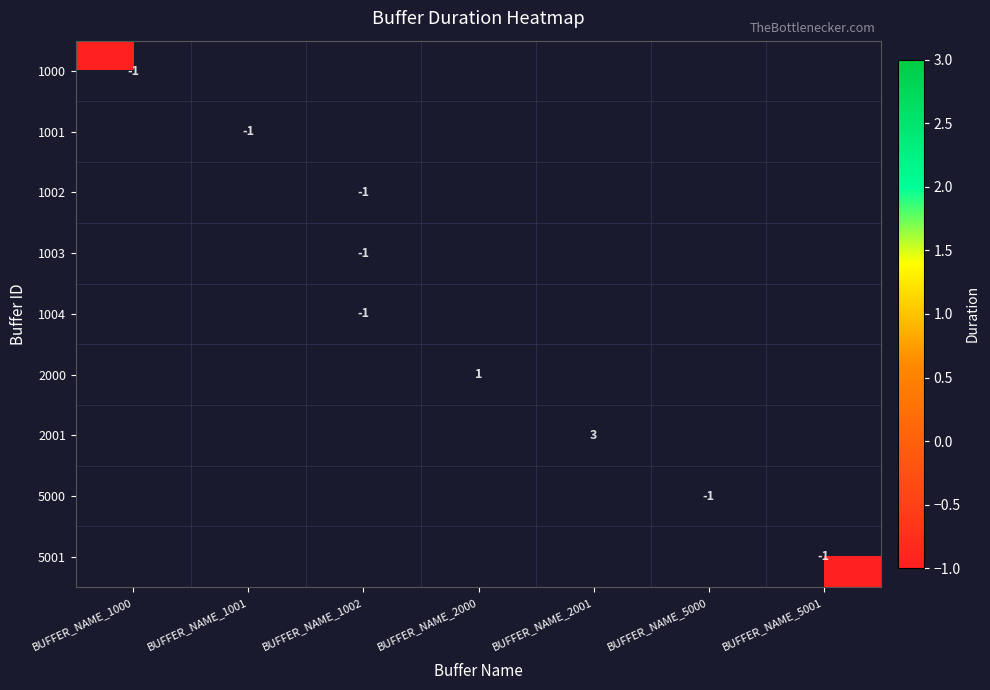

Is the value of 2001 at BUFFER_NAME_2000 greater than the value of 5000 at BUFFER_NAME_1000?

No